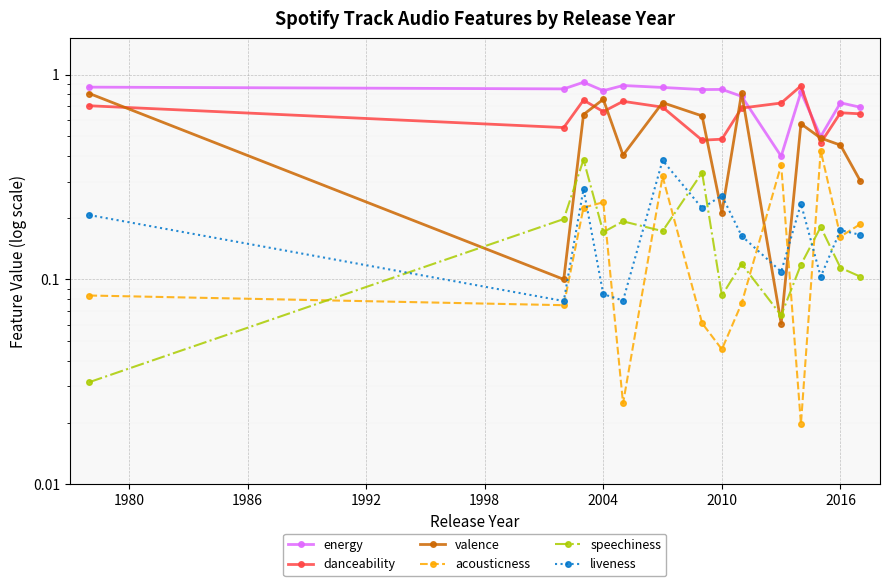

List the series in order of their peak value, lowest first.

liveness, speechiness, acousticness, valence, danceability, energy